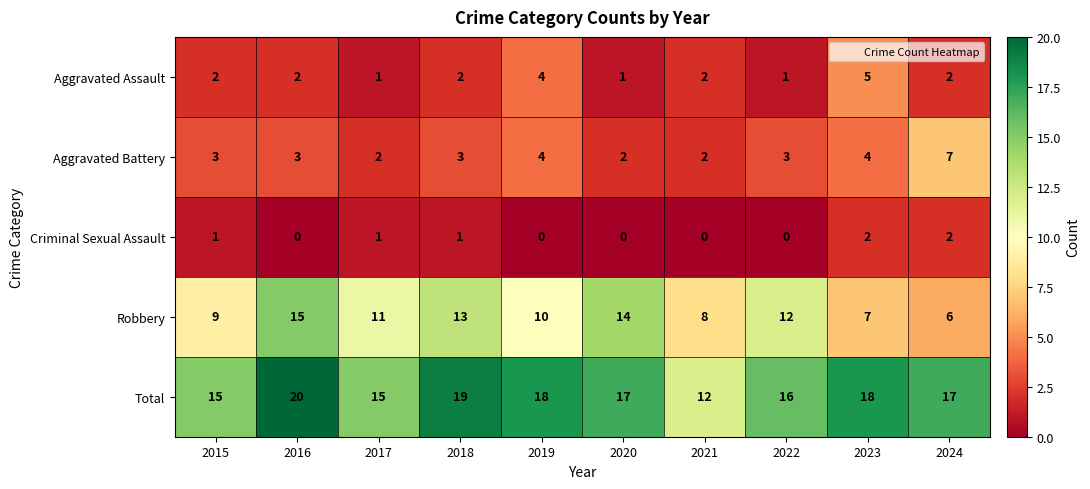

Which category has the highest value in the Robbery series?

2016